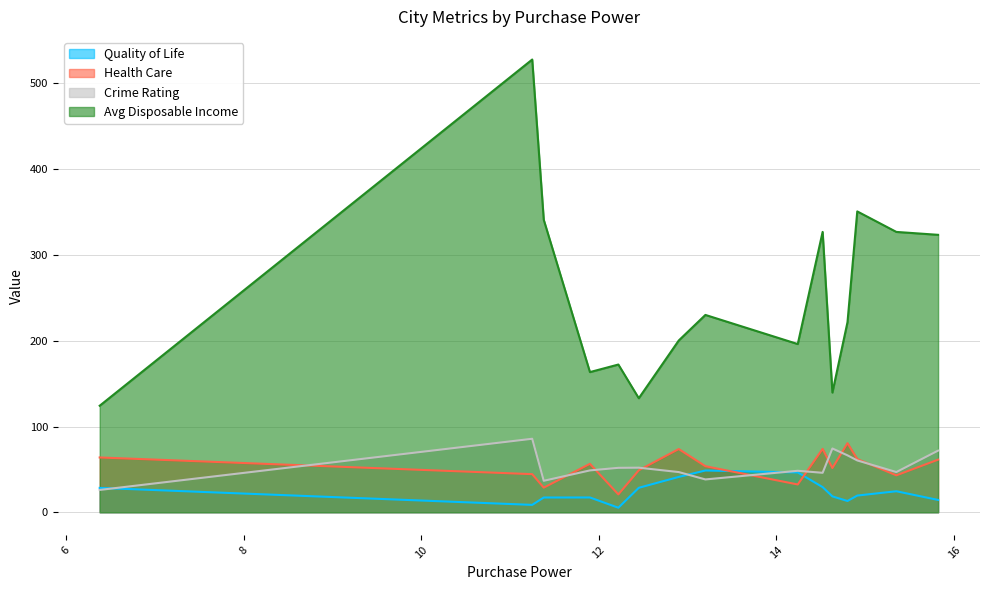

True or false: Avg Disposable Income and Quality of Life cross at least once.

False